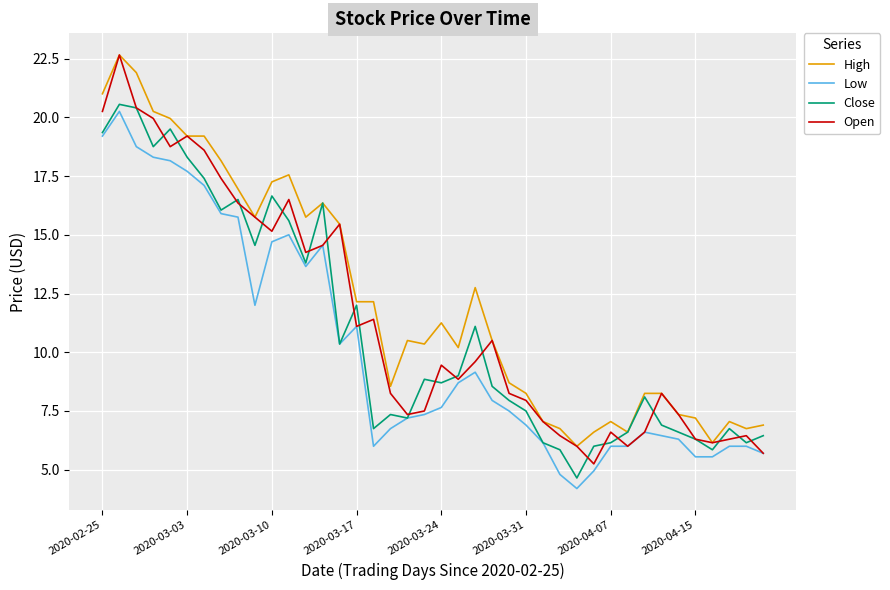

Does the chart have visible grid lines?

Yes